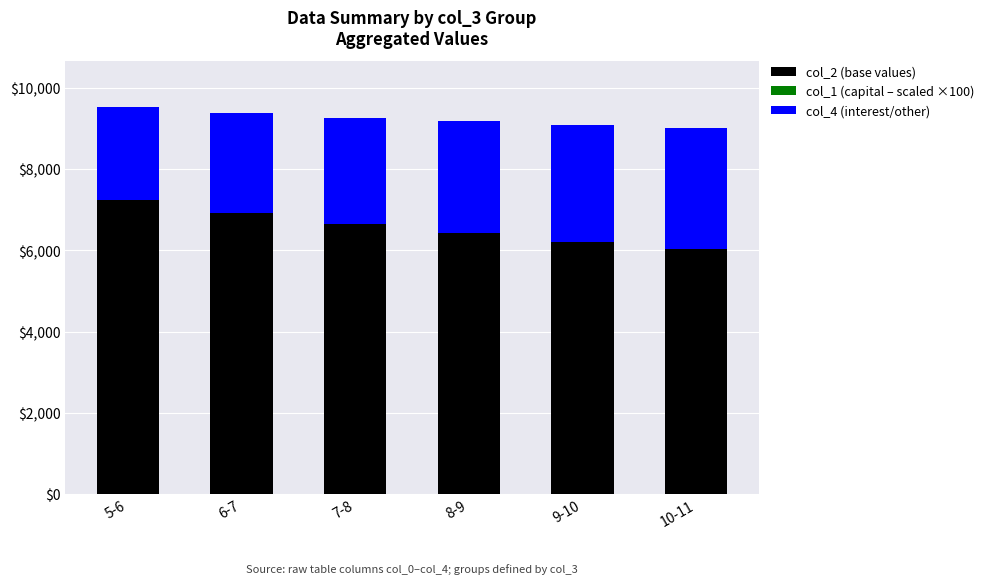

Is it true that col_2 (base values) equals 7233.0 at 5-6?

True